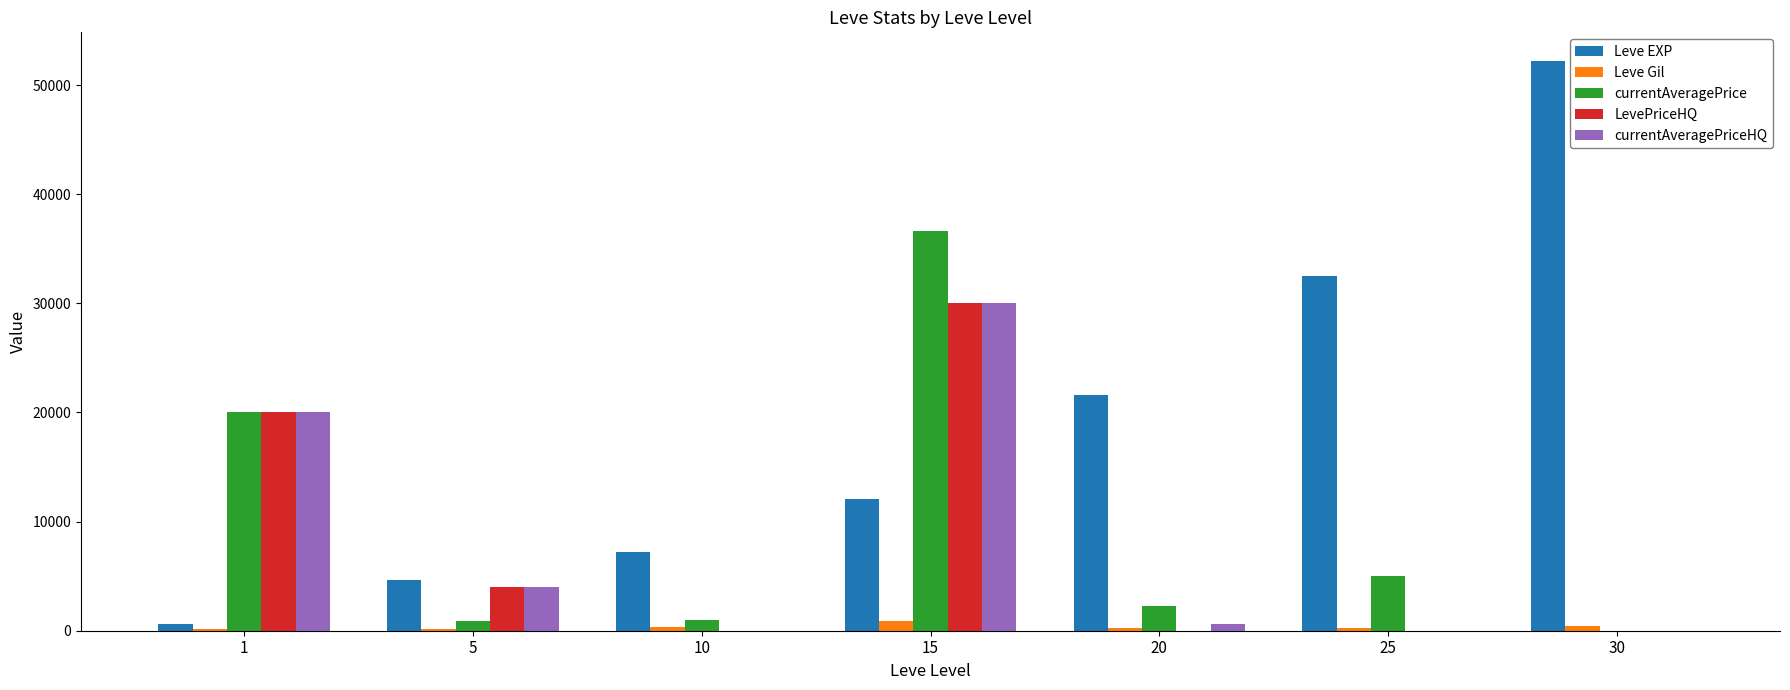

How many groups of bars are there?

7